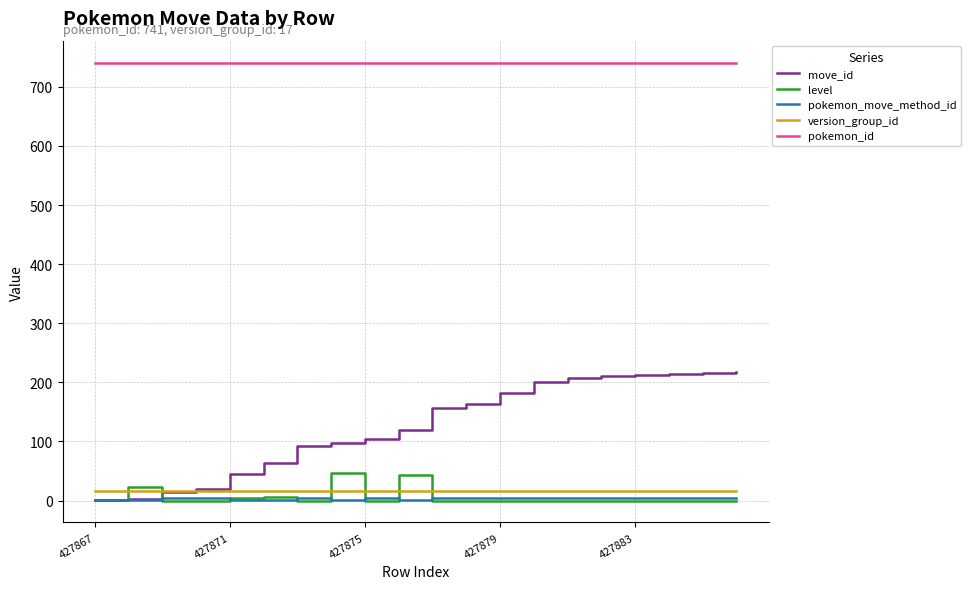

What is the maximum value shown in the chart?

741